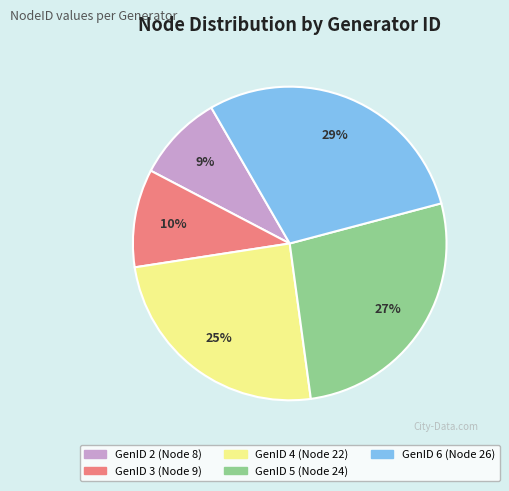

Rank the categories by value from highest to lowest.

GenID 6, GenID 5, GenID 4, GenID 3, GenID 2